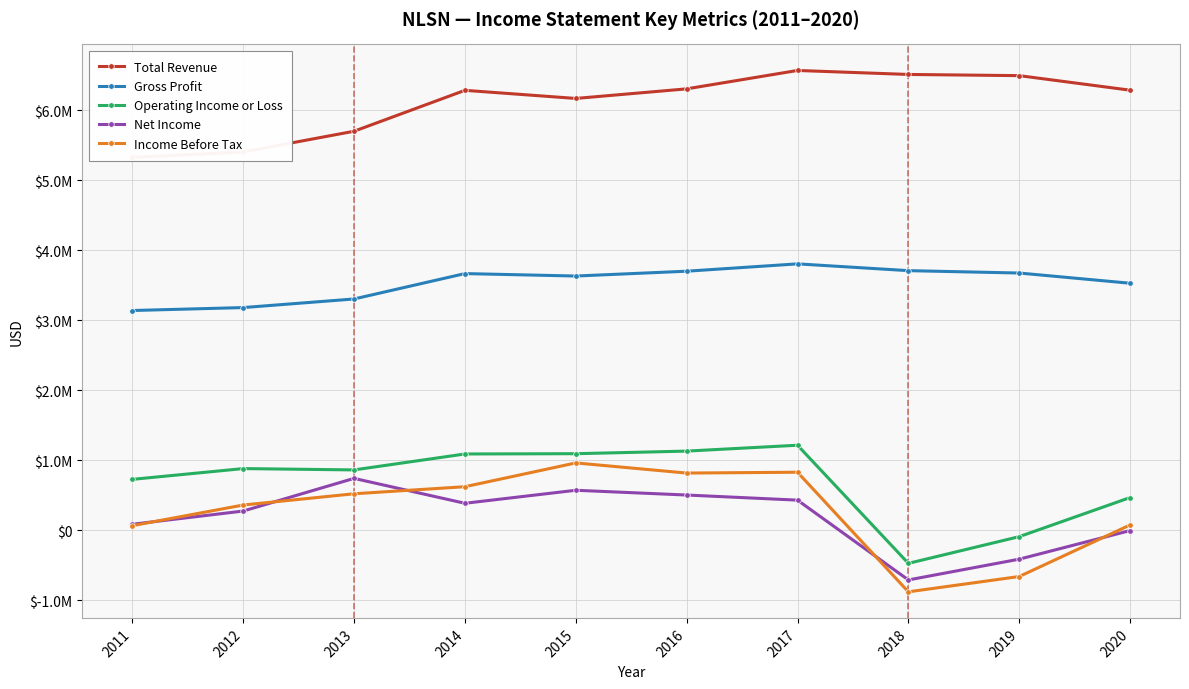

What is the sum of the Net Income values at 2016 and 2013?

1242000